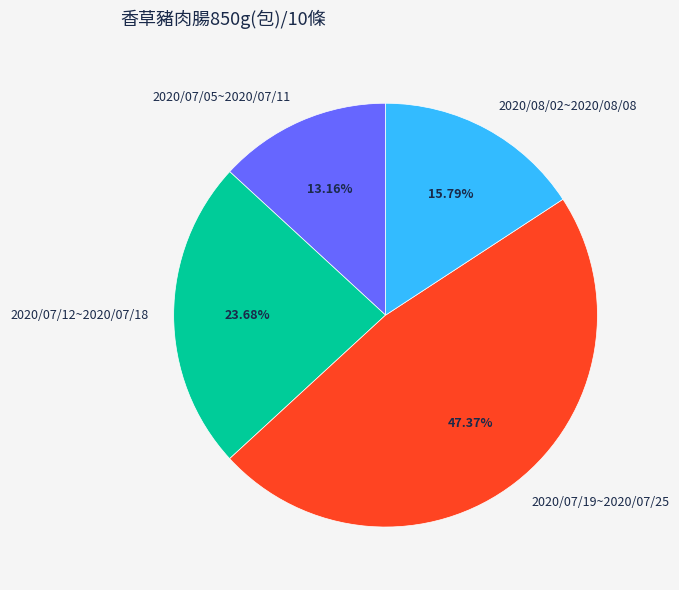

Combined, what portion of the pie is 2020/07/05~2020/07/11 and 2020/07/19~2020/07/25?

60.5%